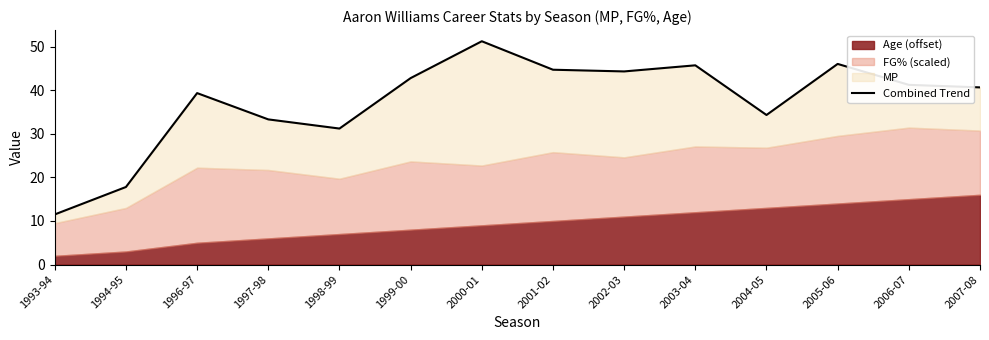

What position from the left is 2007-08?

14